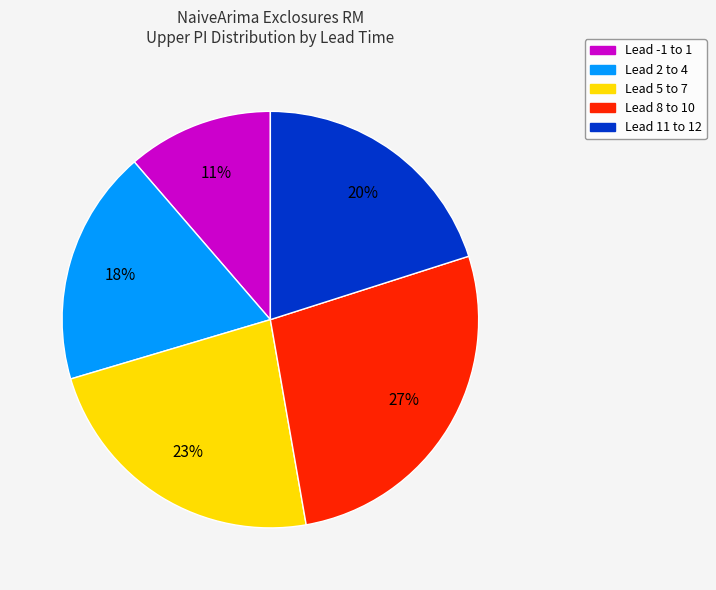

Does any single category account for the majority?

No